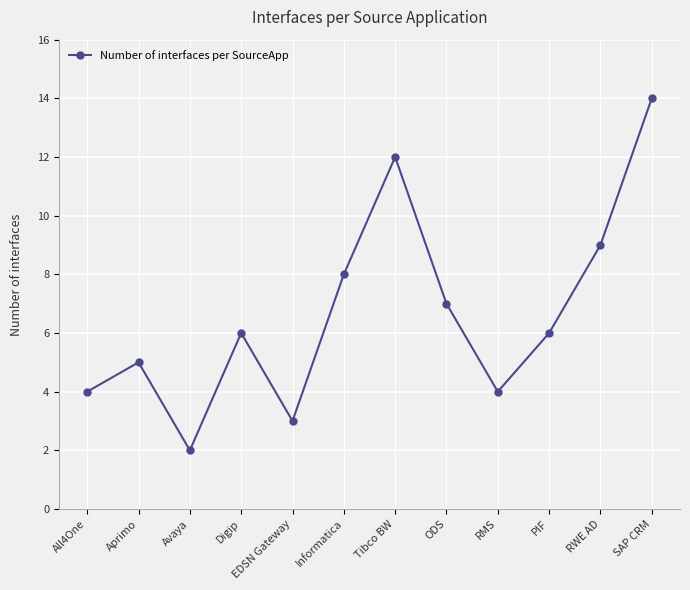

Which category has the highest value across all series?

SAP CRM